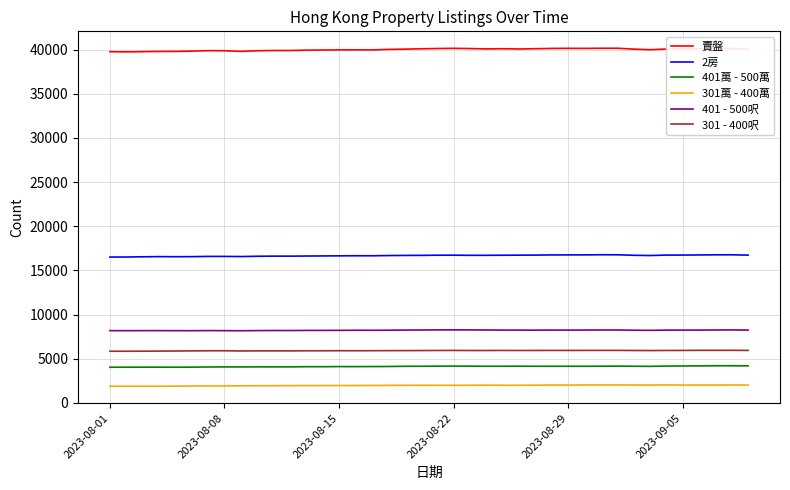

Which series has the largest range (max minus min)?

賣盤